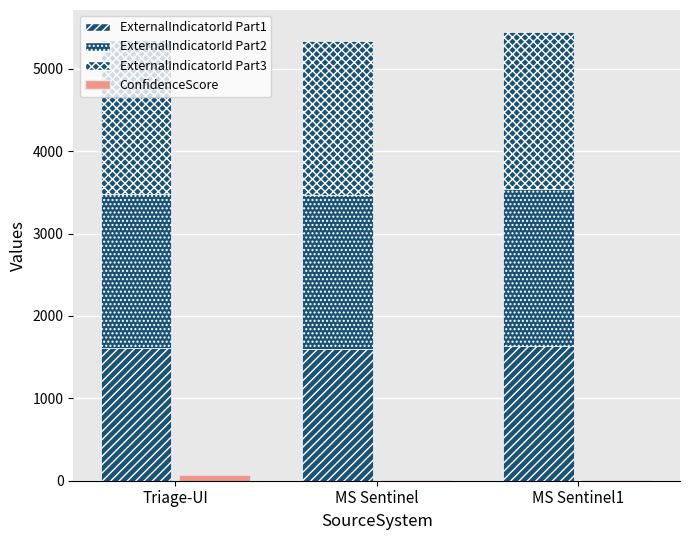

Is it true that ConfidenceScore equals 5.8 at MS Sentinel1?

False